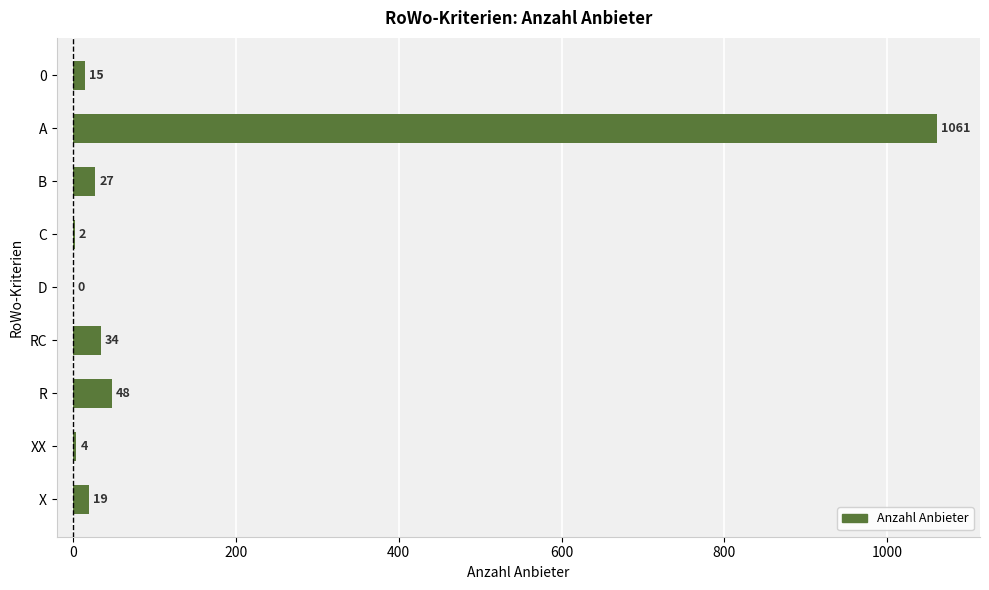

At which label is the value closest to 530?

R